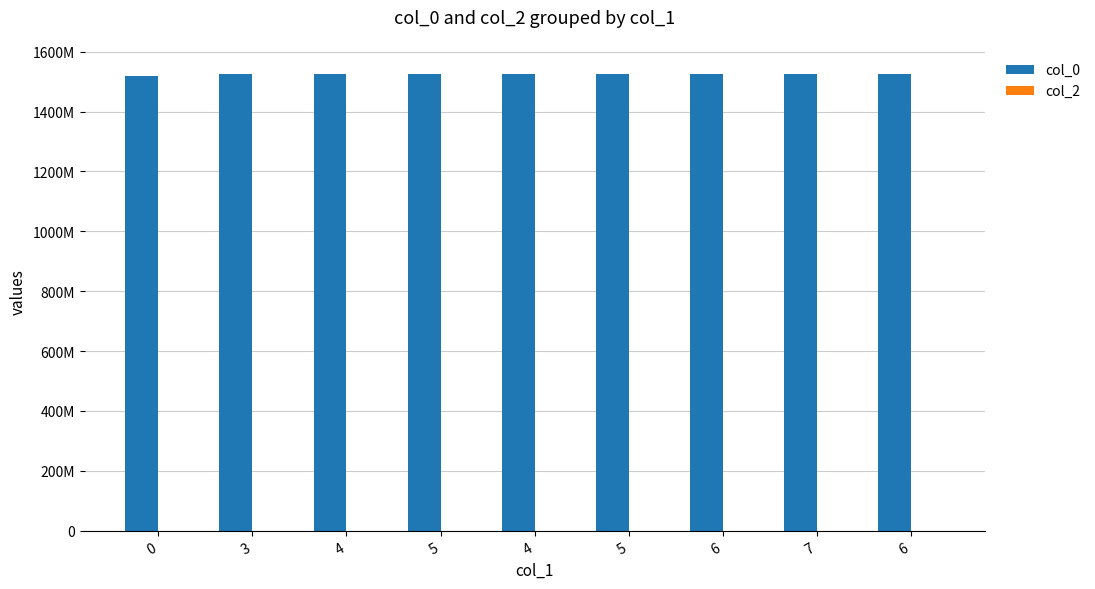

Does the chart contain any negative values?

No